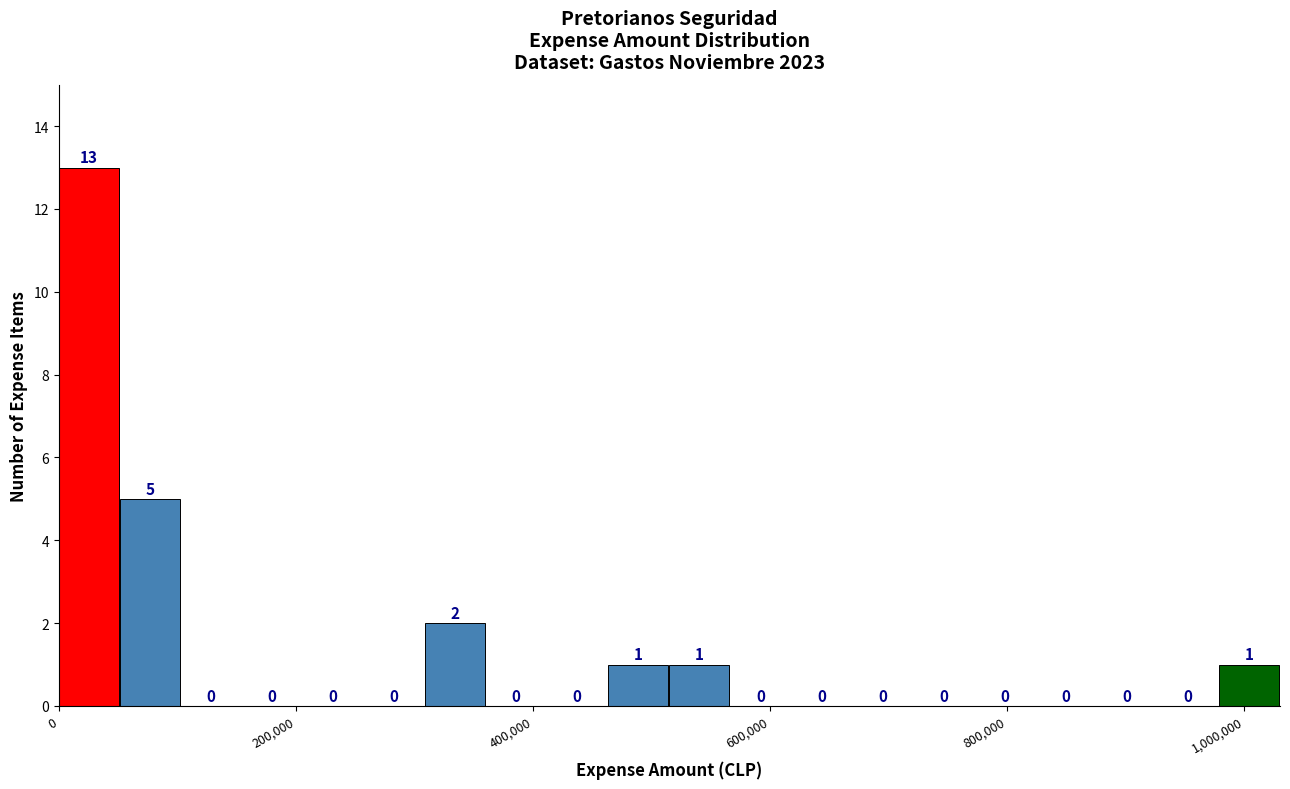

Around what value on the x-axis is the tallest bar? Give the approximate position of its centre, as read against the axis.

20000